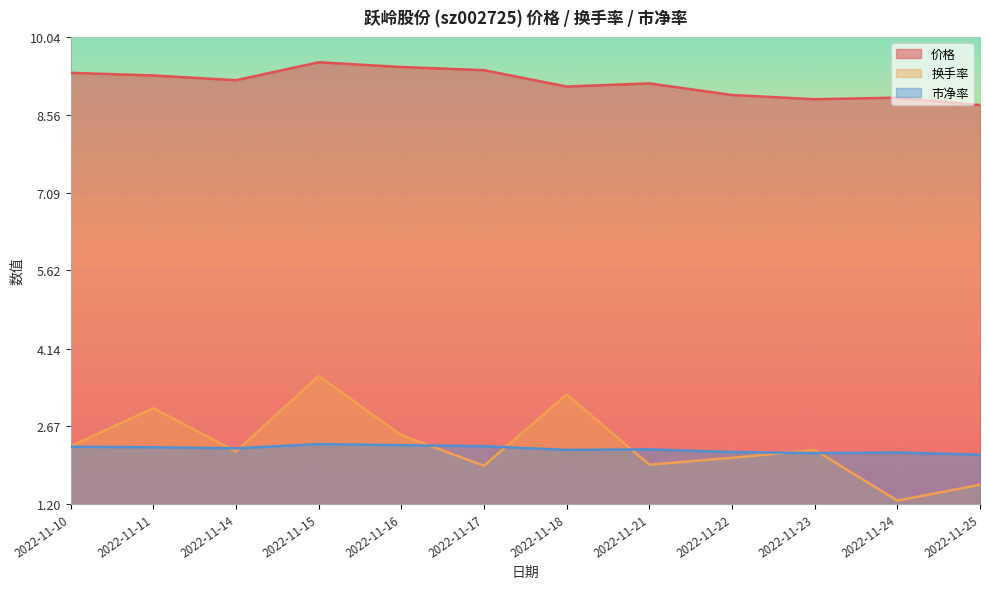

What is the sum of the 换手率 values at 2022-11-16 and 2022-11-14?

4.7